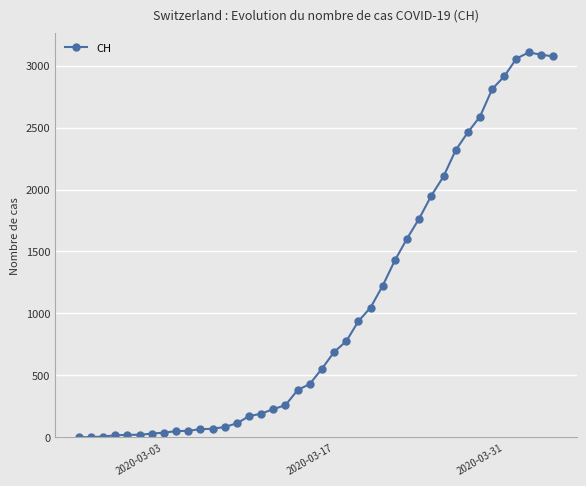

How many categories are shown in the chart?

40